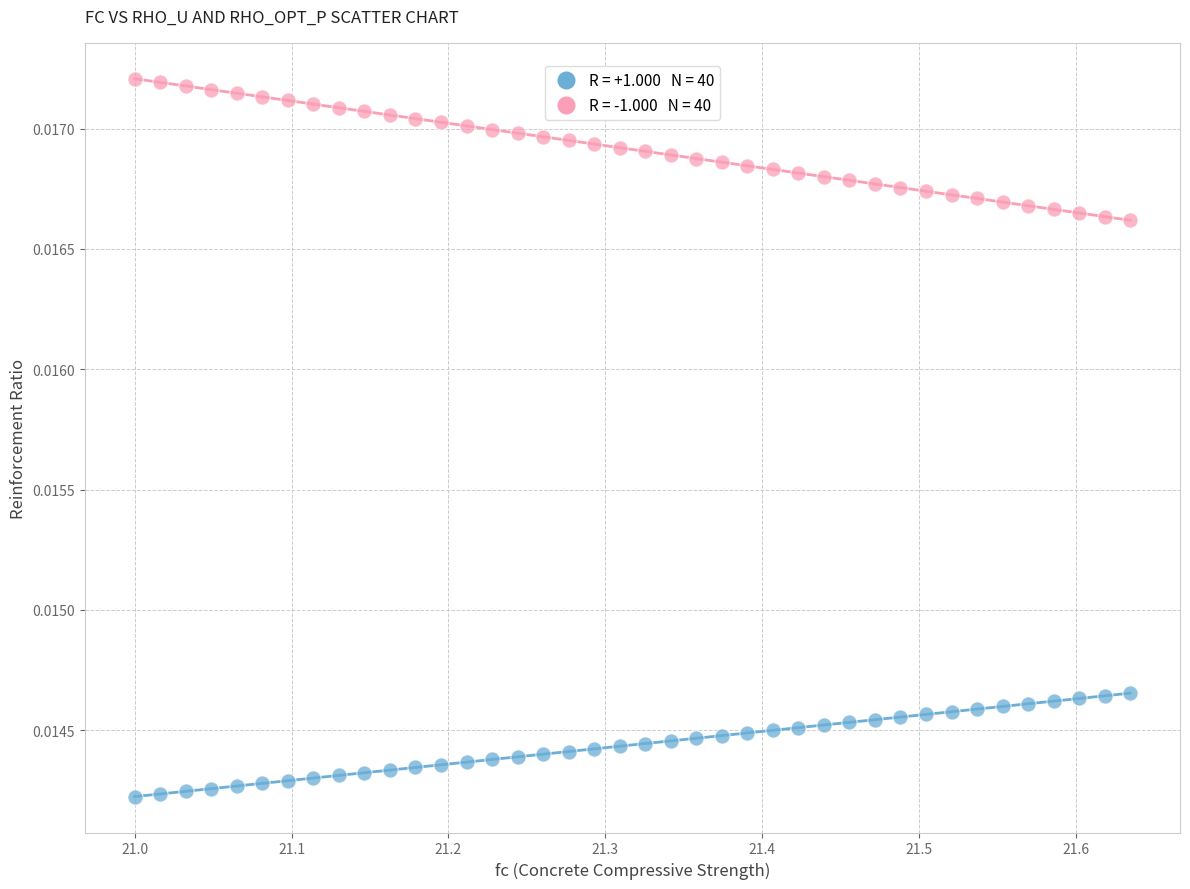

Across all data points, what is the range of X values (max minus min)?

0.6